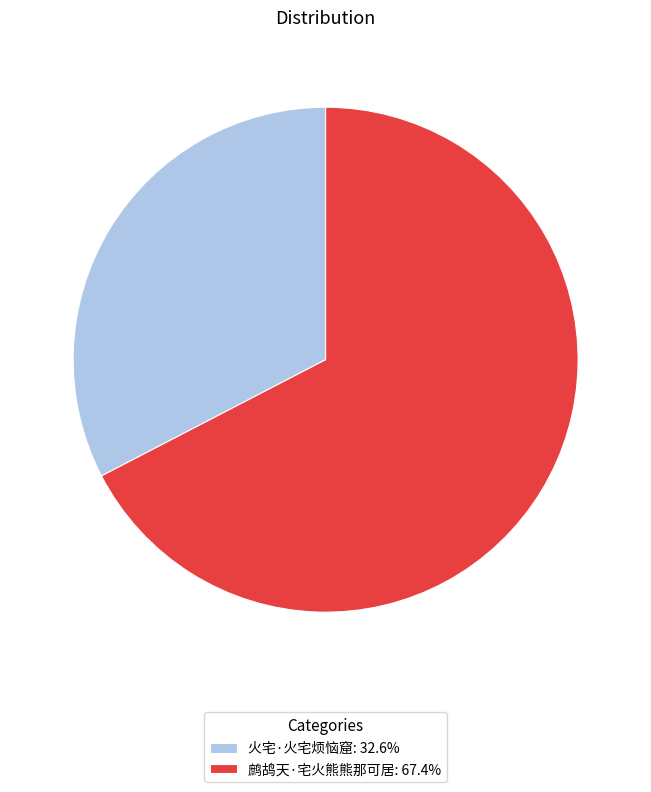

Which slice is the largest?

鹧鸪天·宅火熊熊那可居